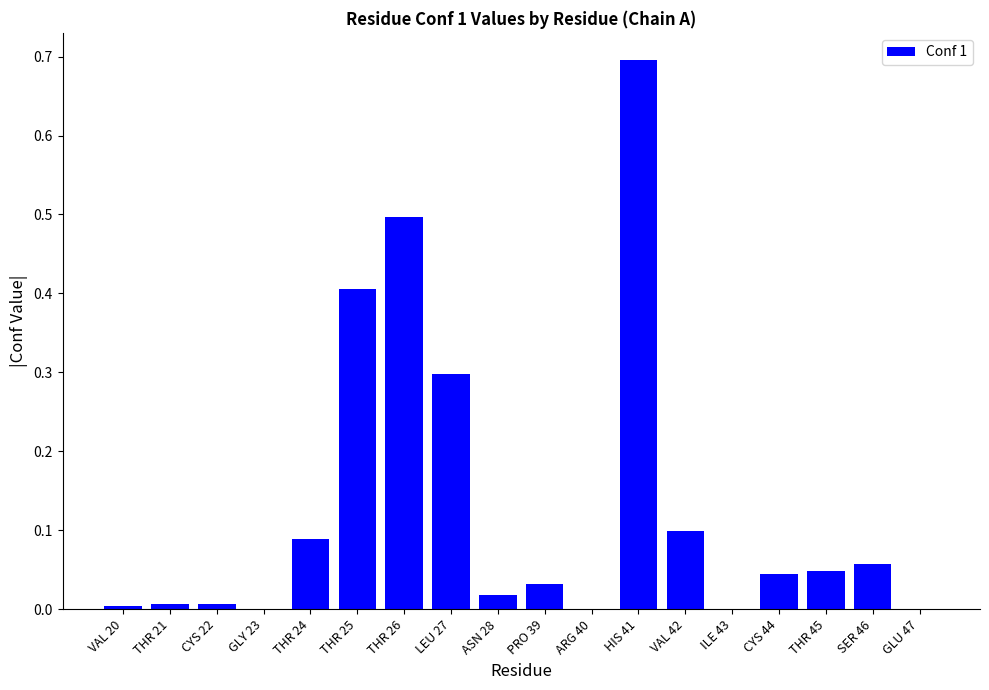

Between PRO 39 and LEU 27, which is larger?

LEU 27